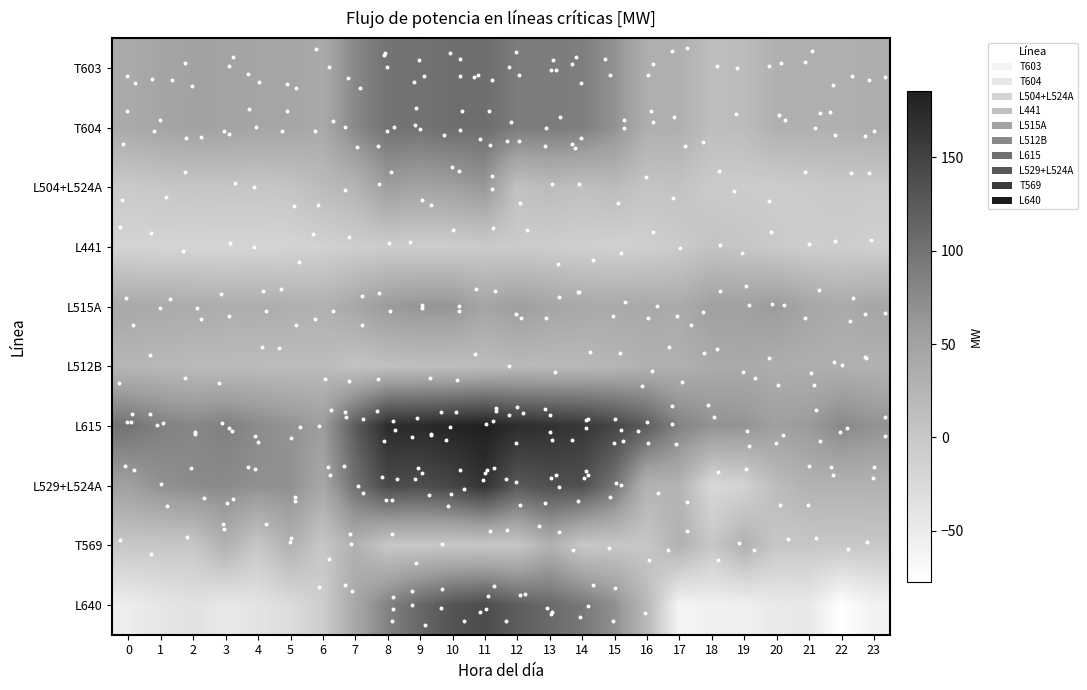

Rank the series by their maximum value, from lowest to highest.

L441, T569, L512B, L504+L524A, L515A, T603, T604, L640, L529+L524A, L615